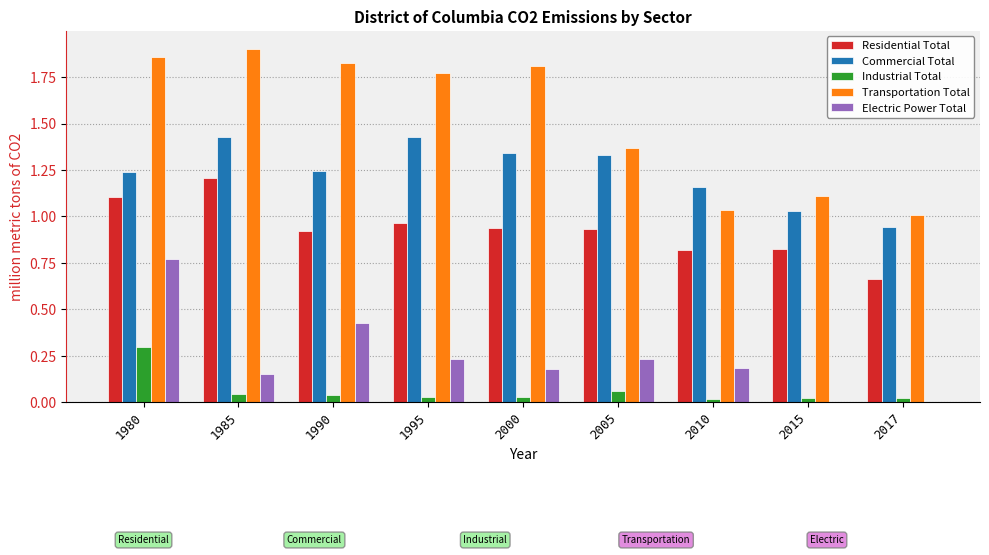

The Electric Power Total series shows -0.4 at 2015. True or false?

False